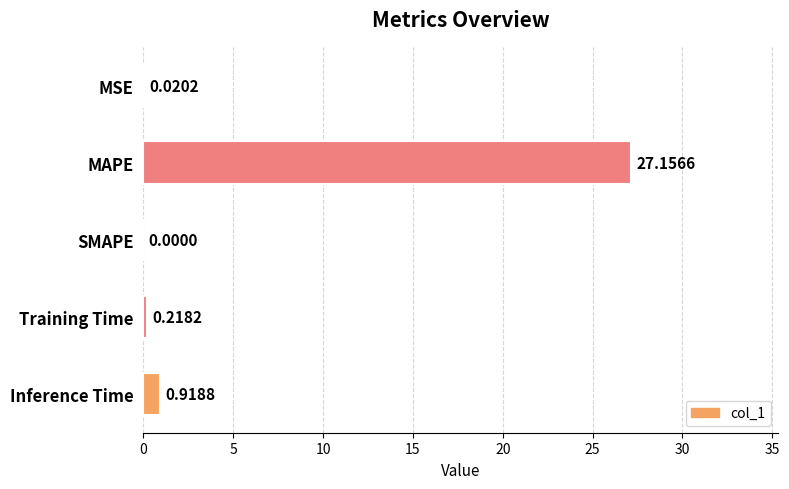

Where is the data nearest to the value 13?

Inference Time